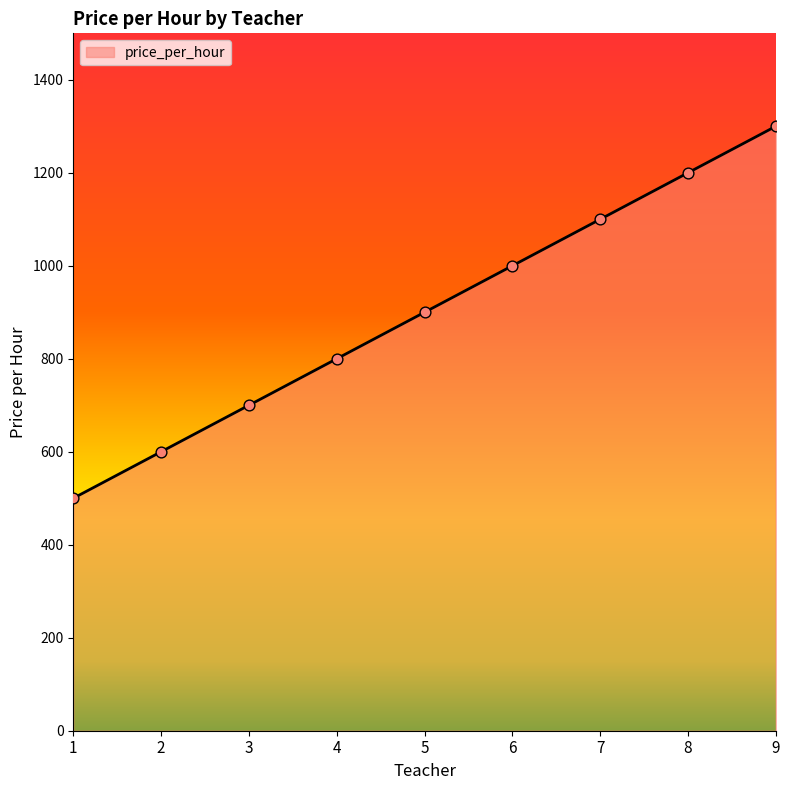

What is the change in value from 4 to 7?

+300